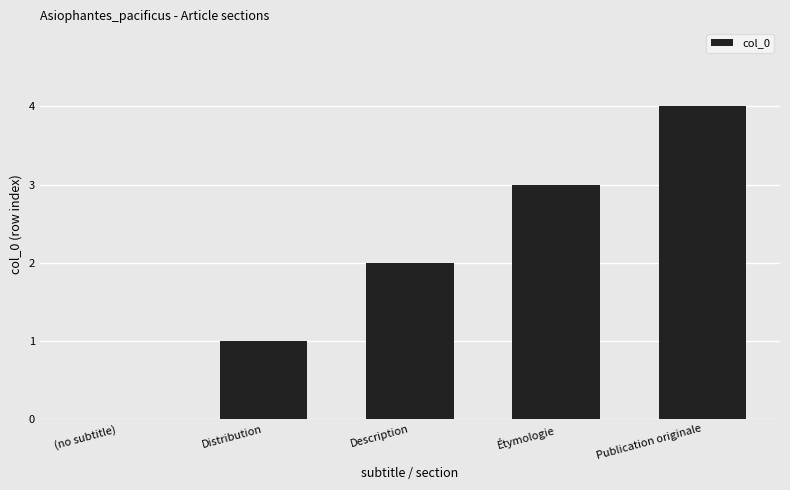

How many categories are shown in the chart?

5